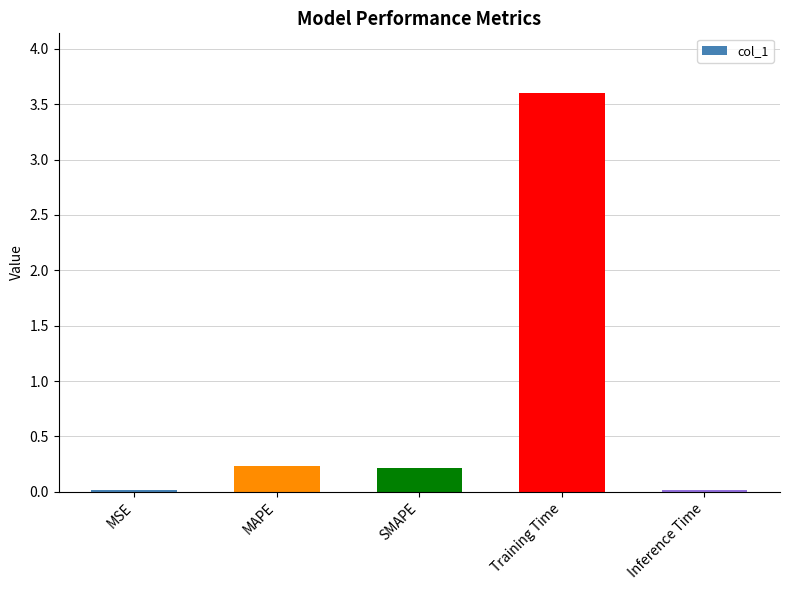

What position from the right is Inference Time?

1